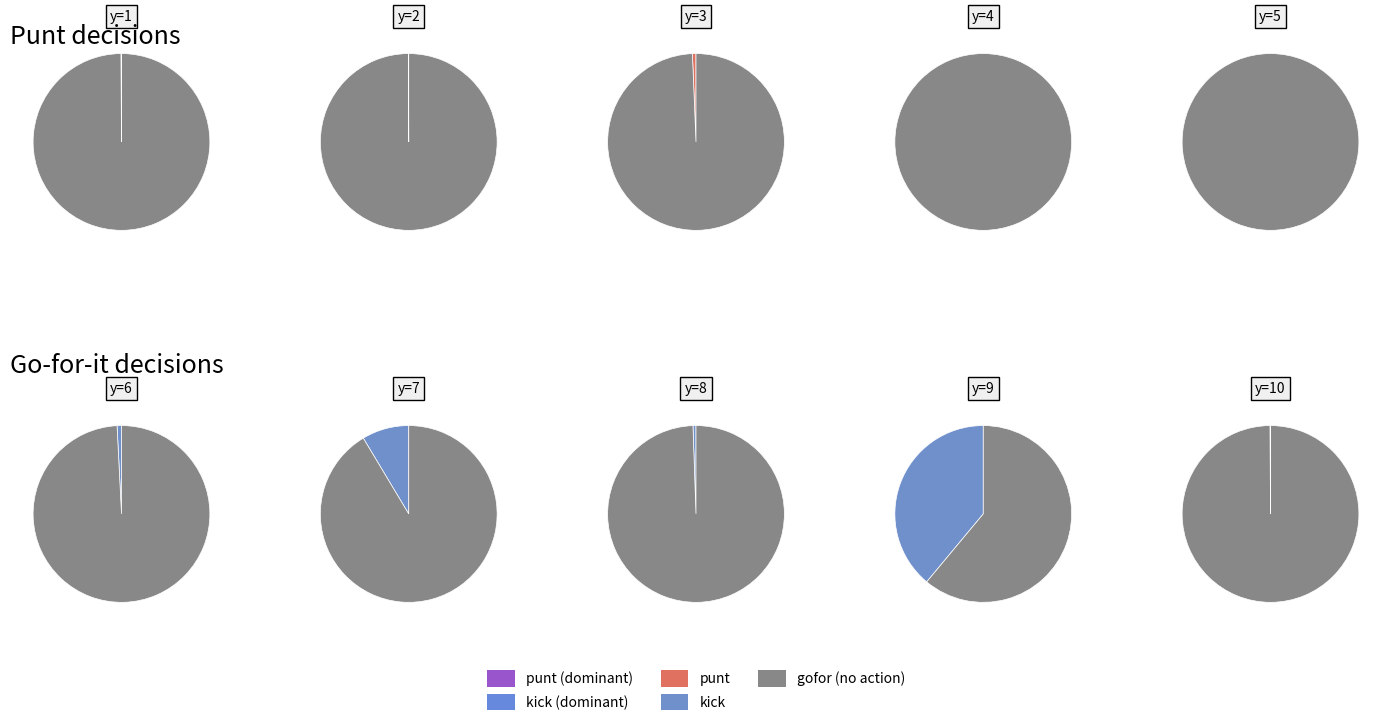

Between y=1 and y=2, which is larger?

y=1